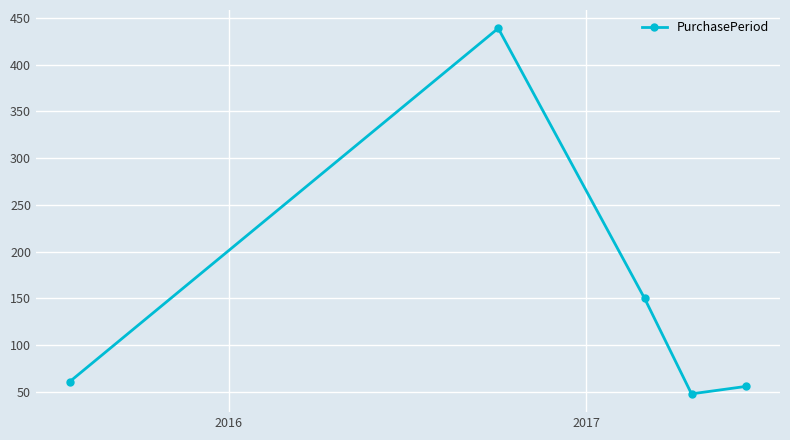

True or false: the data has more than 2 interior local peaks.

False